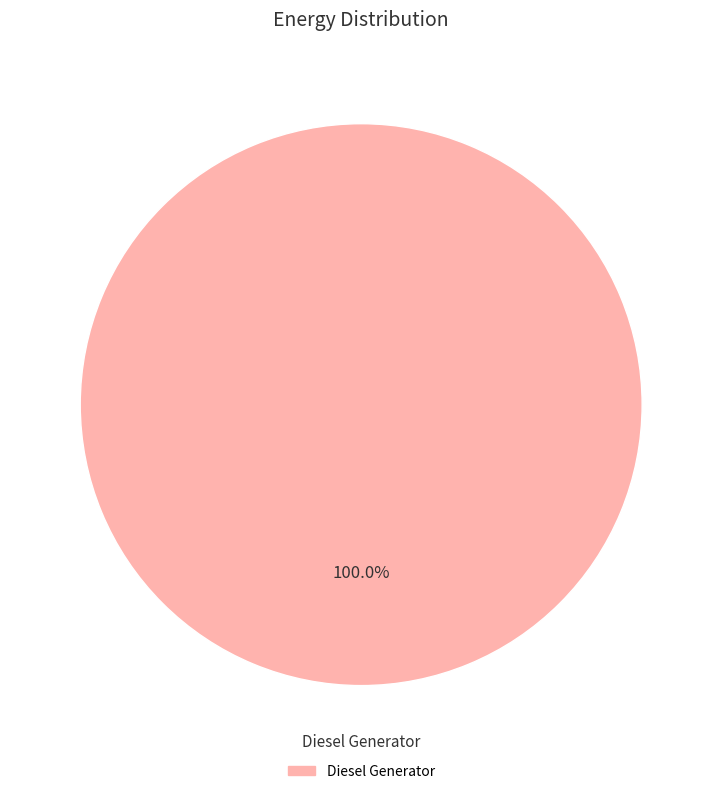

Count the number of slices in the pie.

1